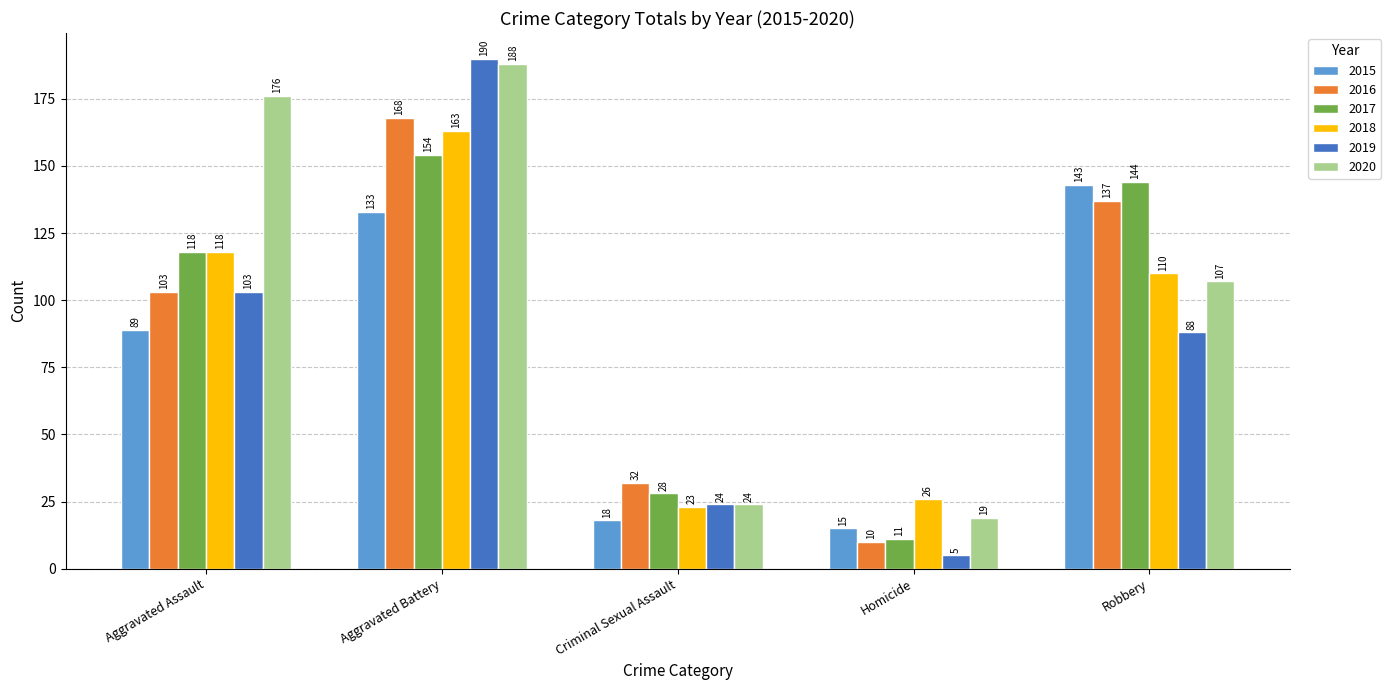

At how many categories does at least one series exceed 54?

3